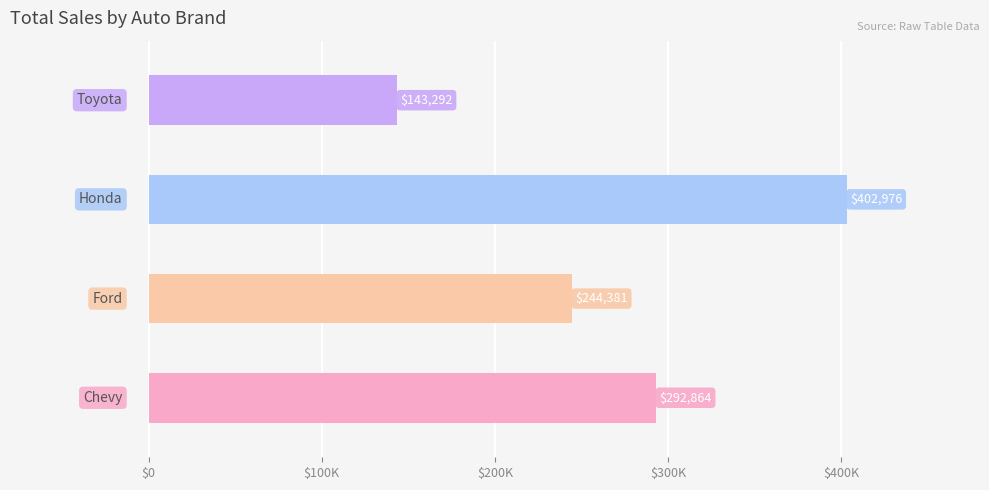

Does the chart contain any negative values?

No